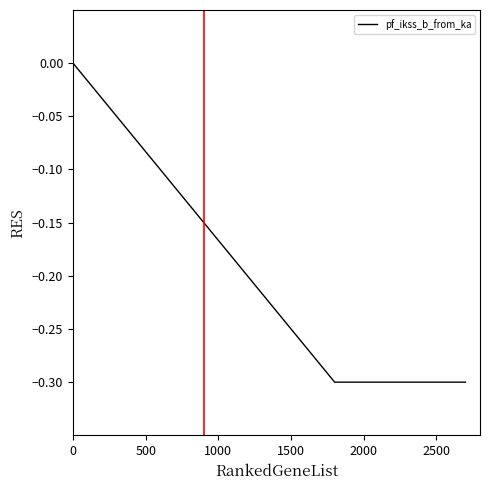

True or false: the data has more than 1 interior local peaks.

False